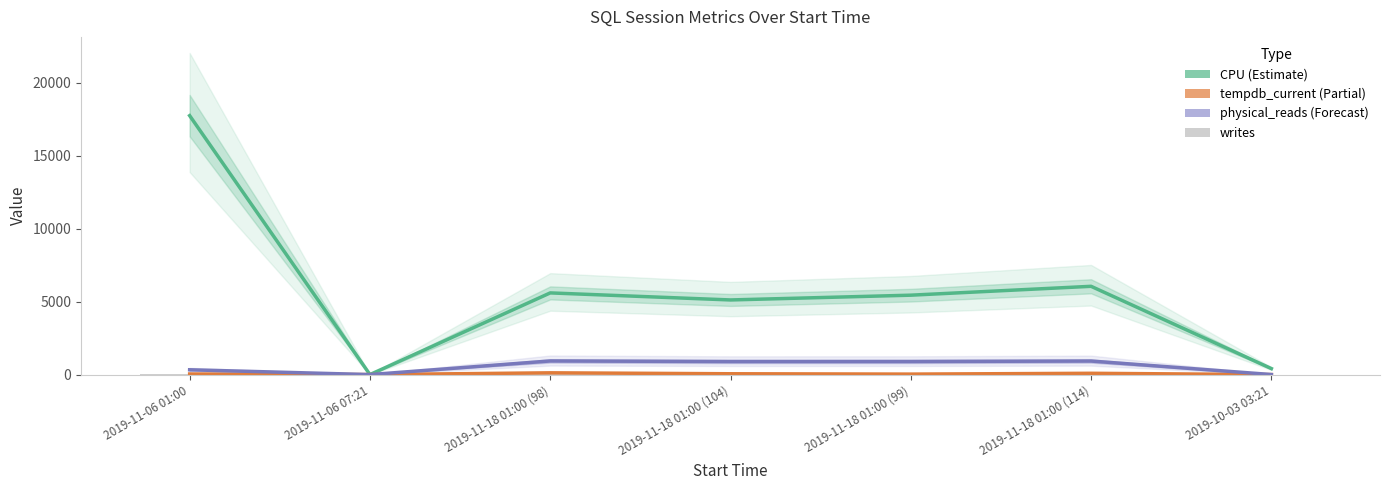

List the series in order of their peak value, highest first.

CPU, physical_reads, tempdb_current, writes